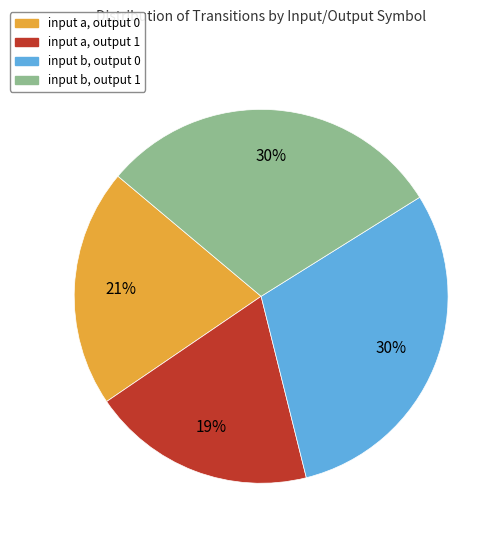

Between input a, output 1 and input b, output 0, which is larger?

input b, output 0